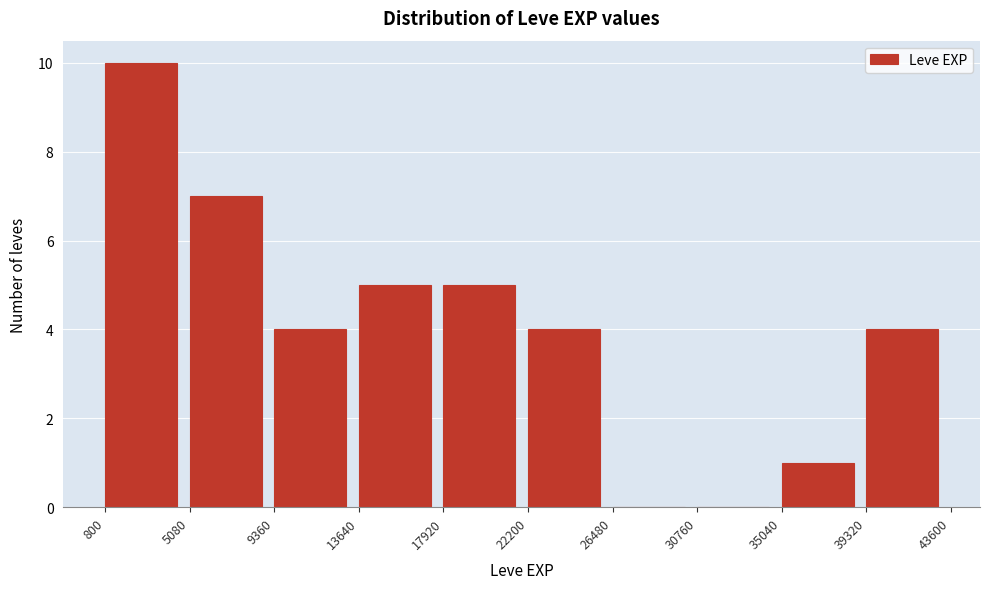

What is the height of the bar covering 22200 to 26480 on the x-axis? The values are not printed on the chart, so give them approximately, as read against the axis.

4